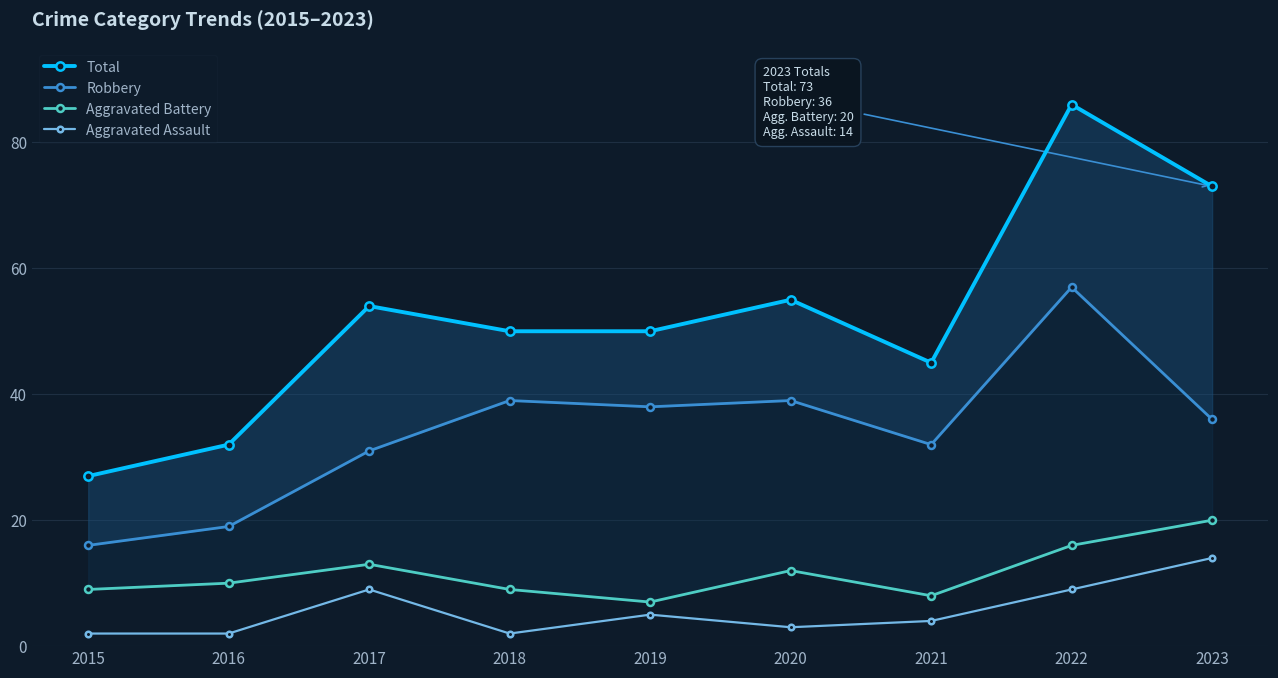

What is the difference between the second highest and second lowest values in the Aggravated Assault series?

7